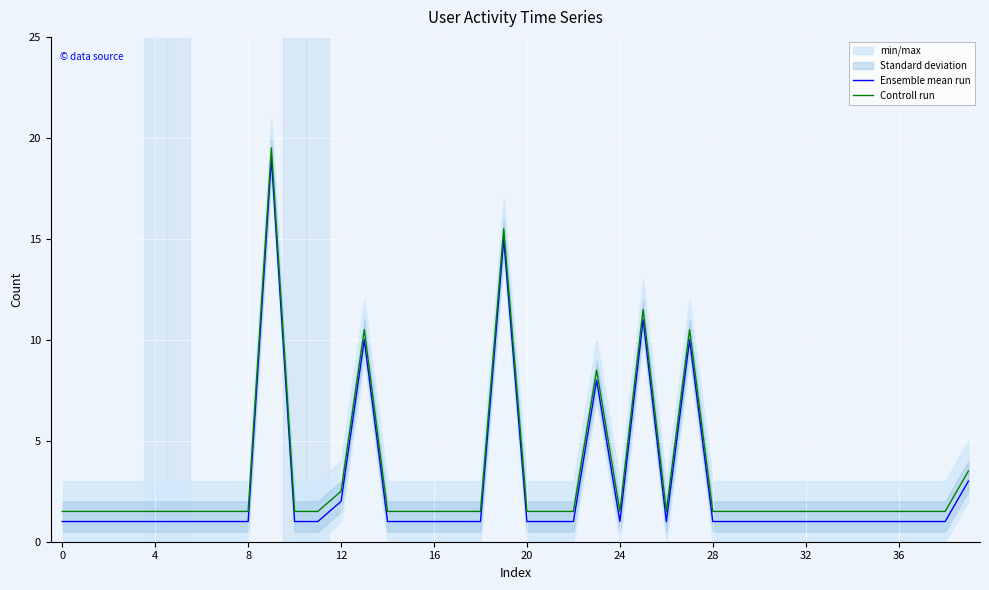

Which series has the widest spread of values?

Ensemble mean run